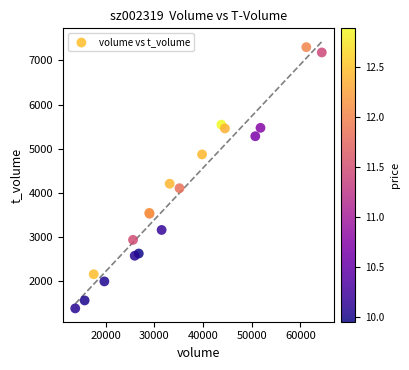

What Y value in the scatter plot is closest to 4344?

4209